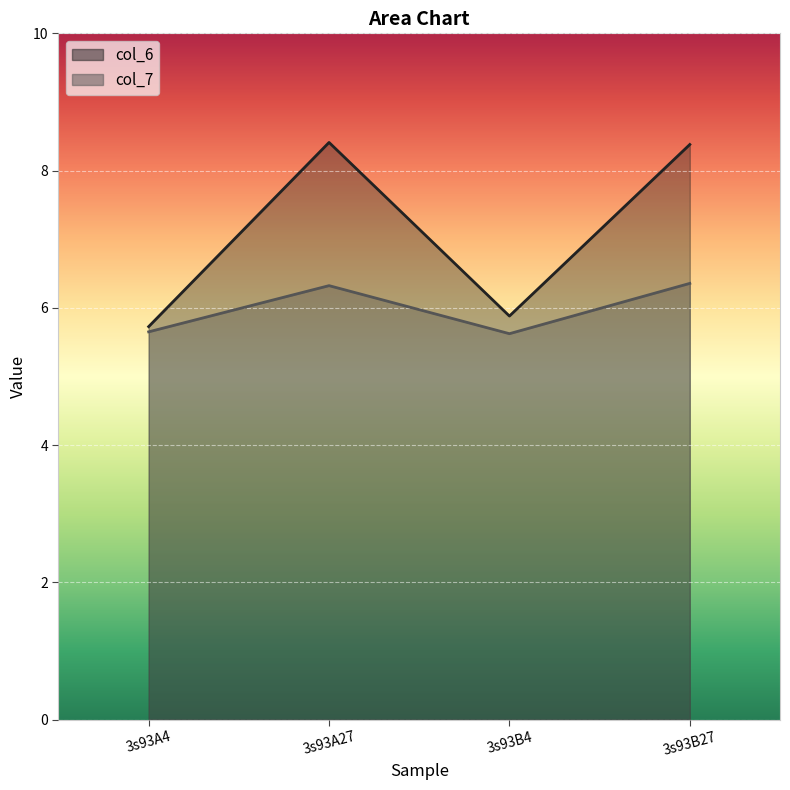

Reading right to left, extract all data points from this chart.

col_6: 8.4	5.9	8.4	5.7
col_7: 6.4	5.6	6.3	5.7